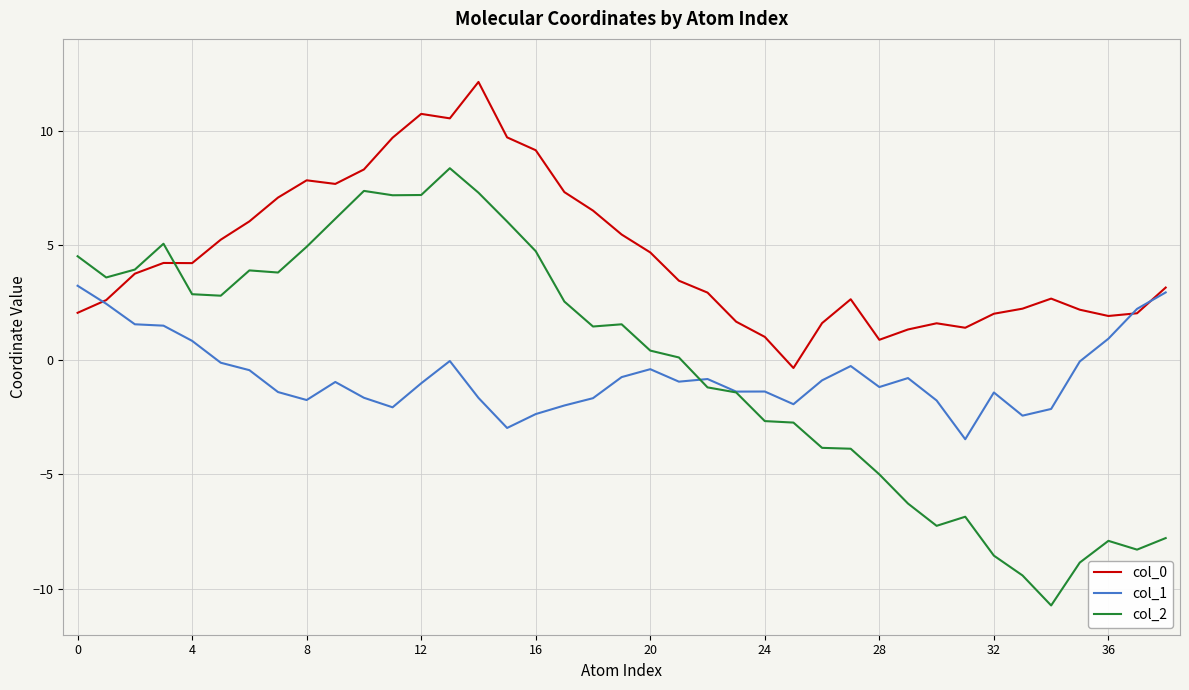

What is the minimum value for col_1?

-3.5